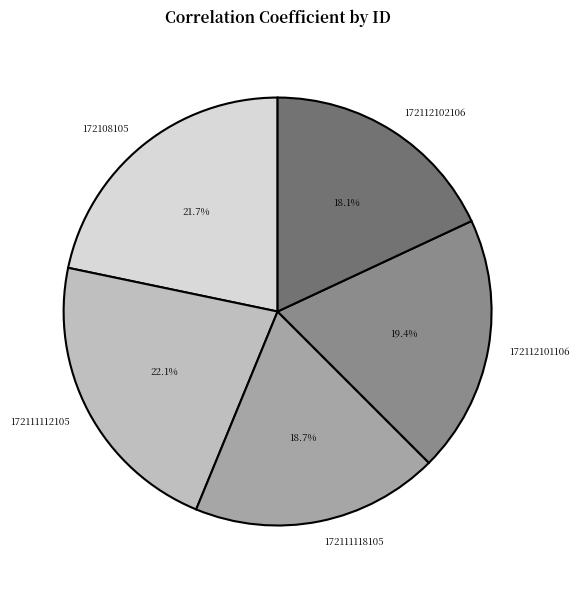

What is the smallest slice in the pie chart?

172112102106